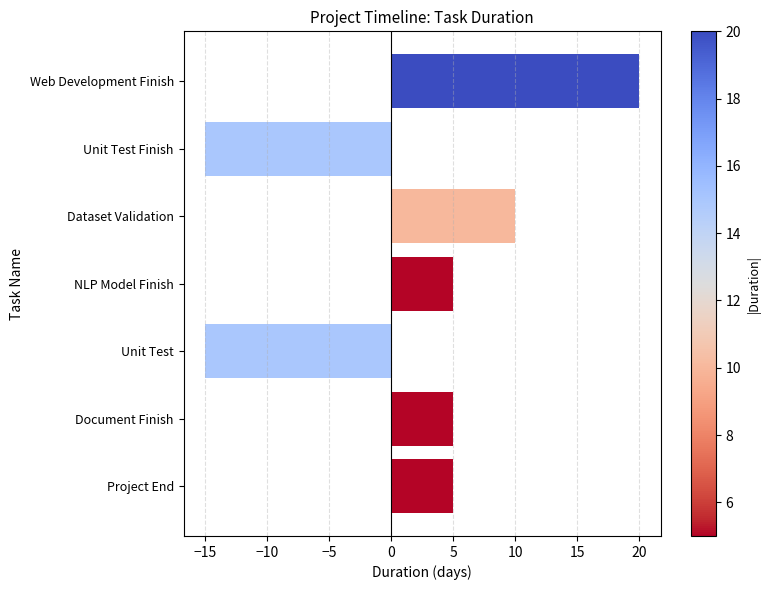

How many bars are there in total?

7